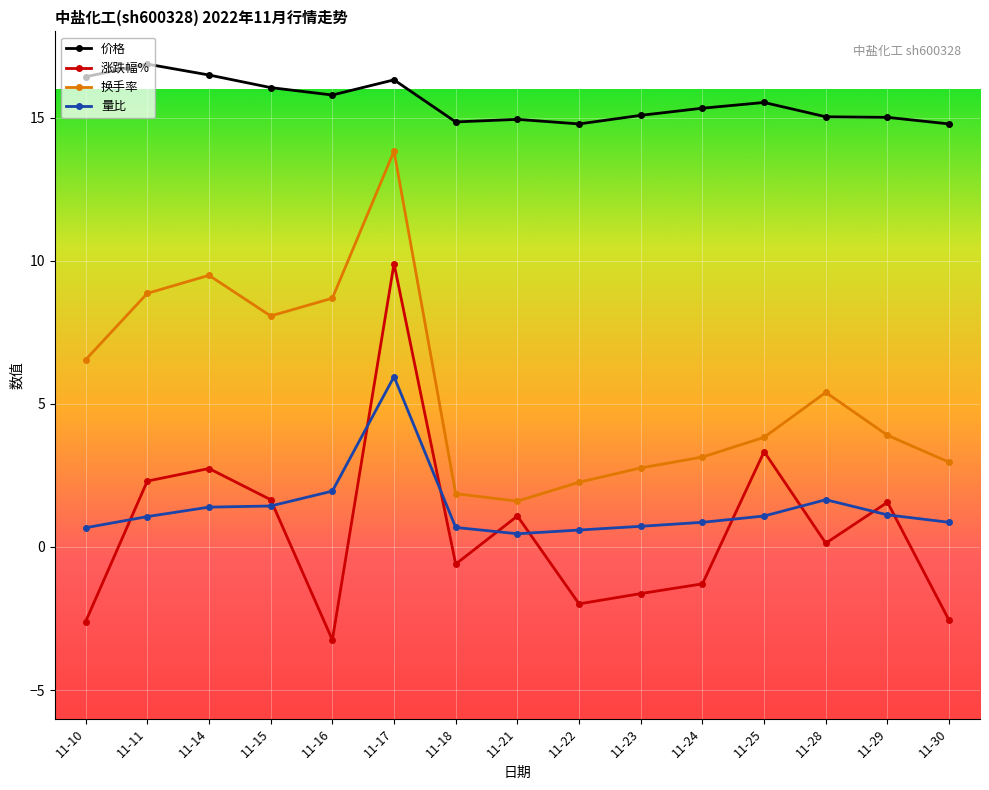

The 价格 series shows 9.1 at 11-10. True or false?

False